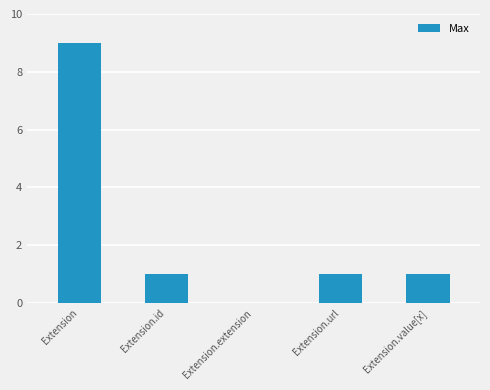

Reading right to left, what are all the values shown in this chart?

Extension.value[x]=1	Extension.url=1	Extension.extension=0	Extension.id=1	Extension=9